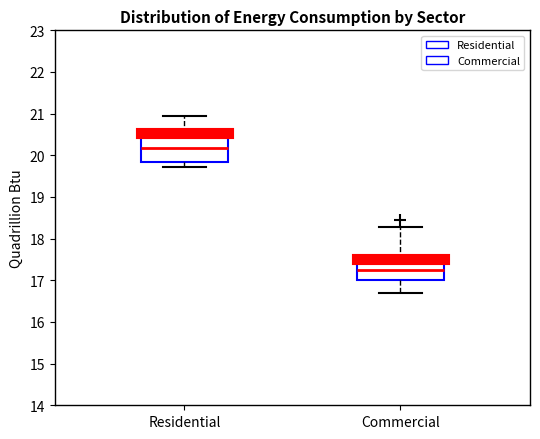

Which box has the lowest median line?

Commercial